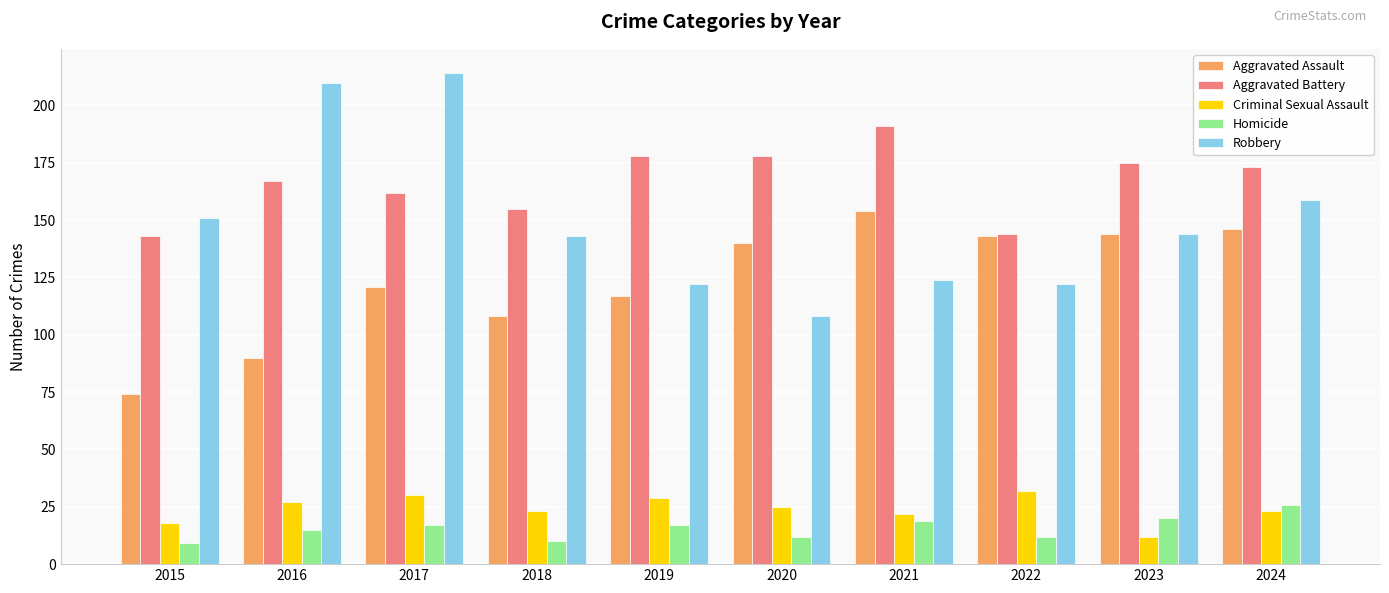

At 2015, list the series in order from largest to smallest.

Robbery, Aggravated Battery, Aggravated Assault, Criminal Sexual Assault, Homicide